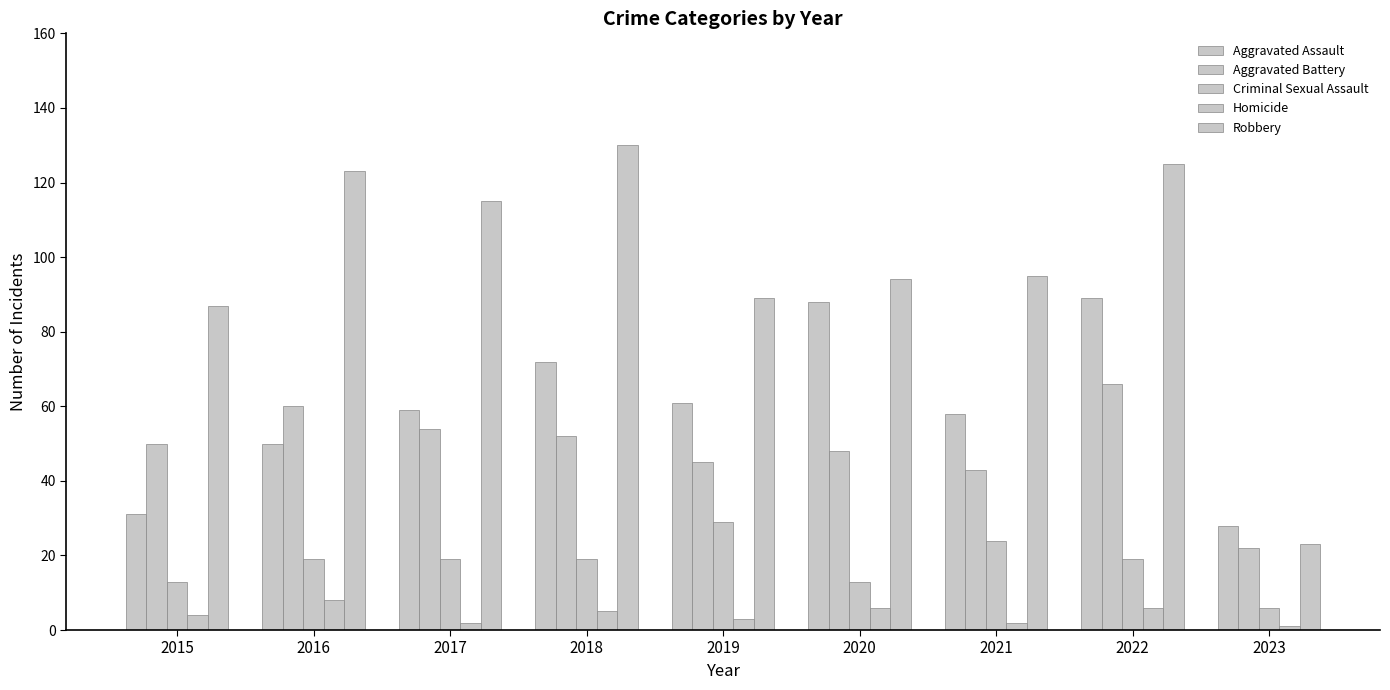

Between 2019 and 2020, which is larger?

2020